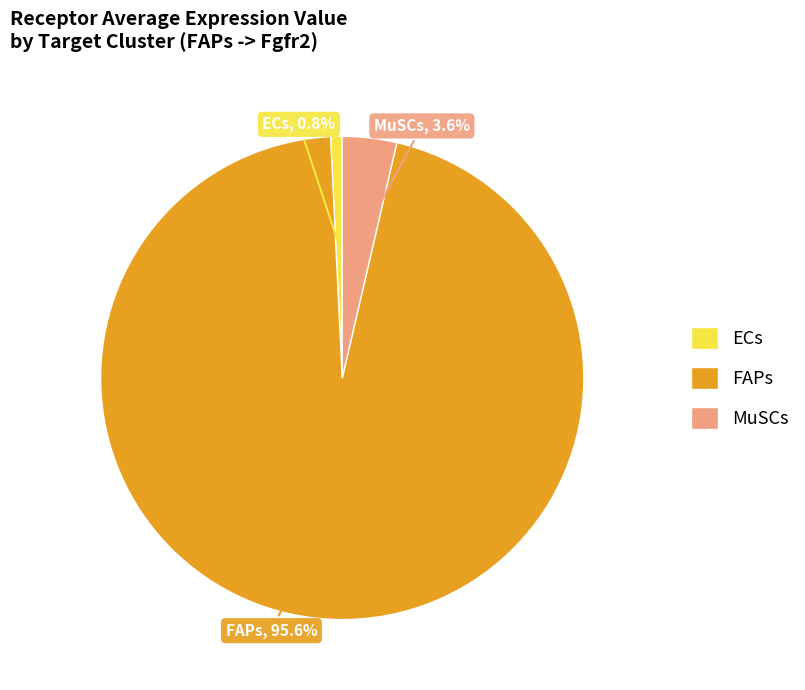

What percentage is the MuSCs slice, to the nearest percent?

4%